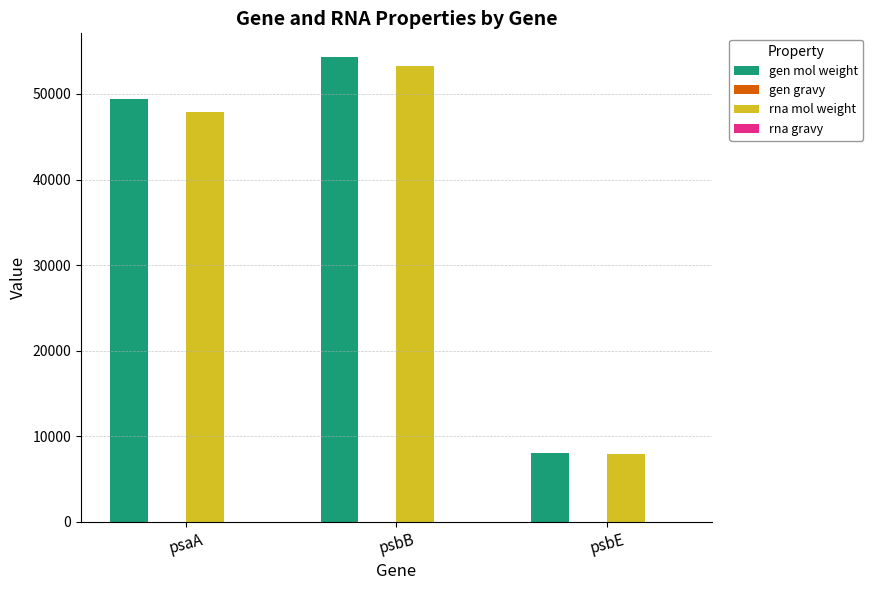

Is it true that rna mol weight equals 7944.8 at psbE?

True